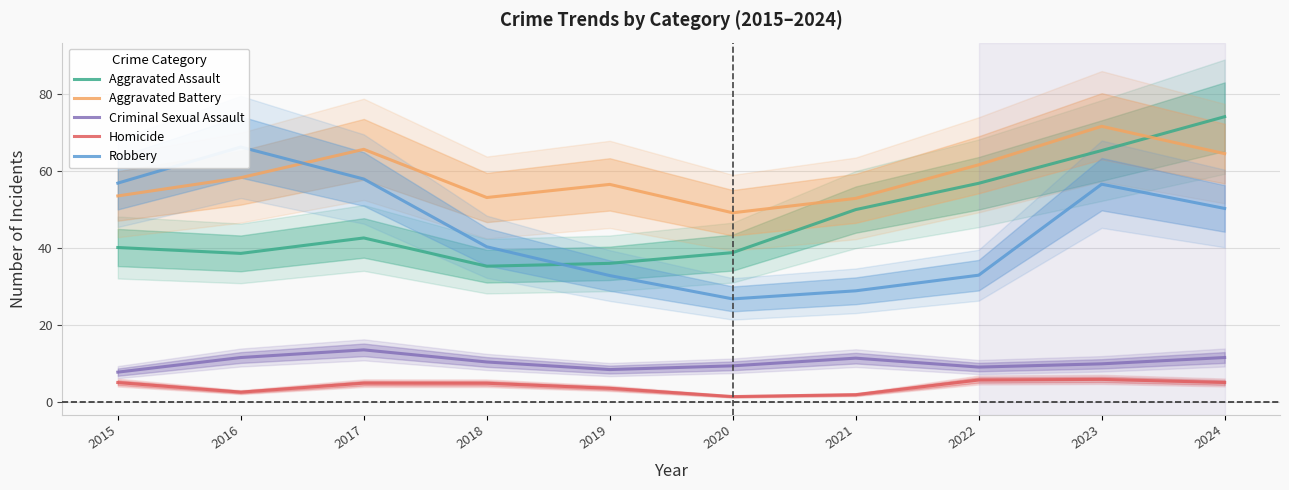

How many lines are shown in the chart?

5